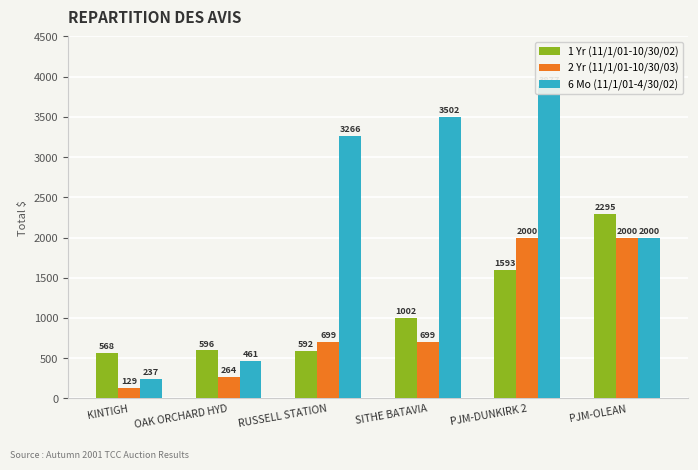

What is the difference between the 6 Mo (11/1/01-4/30/02) values at KINTIGH and PJM-OLEAN?

1762.6